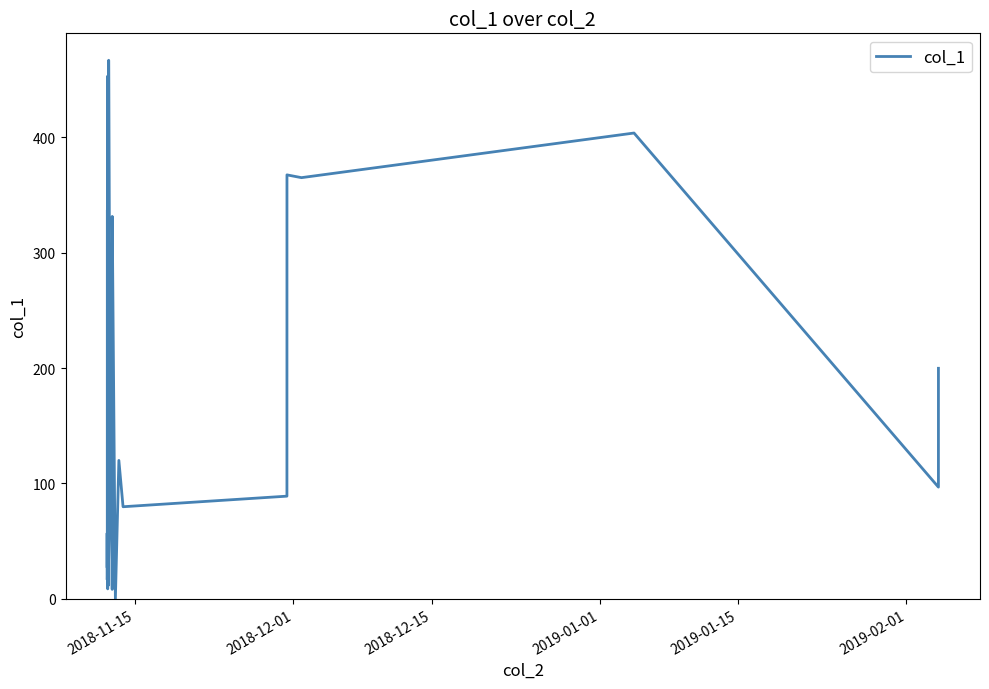

How many lines are shown in the chart?

1